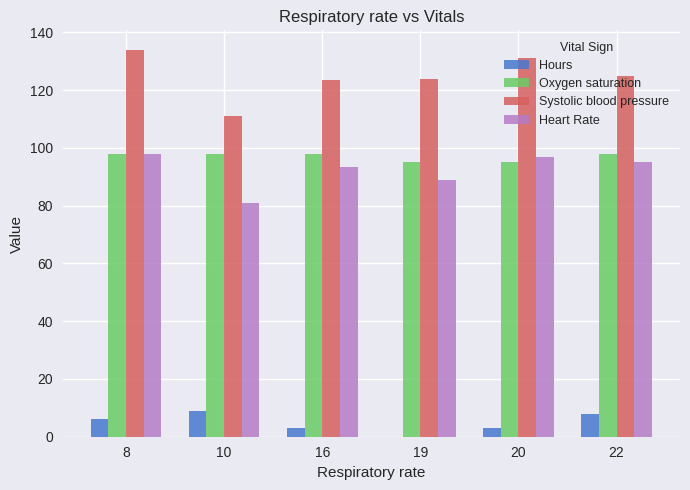

What is the approximate value of Hours at 20?

3.0